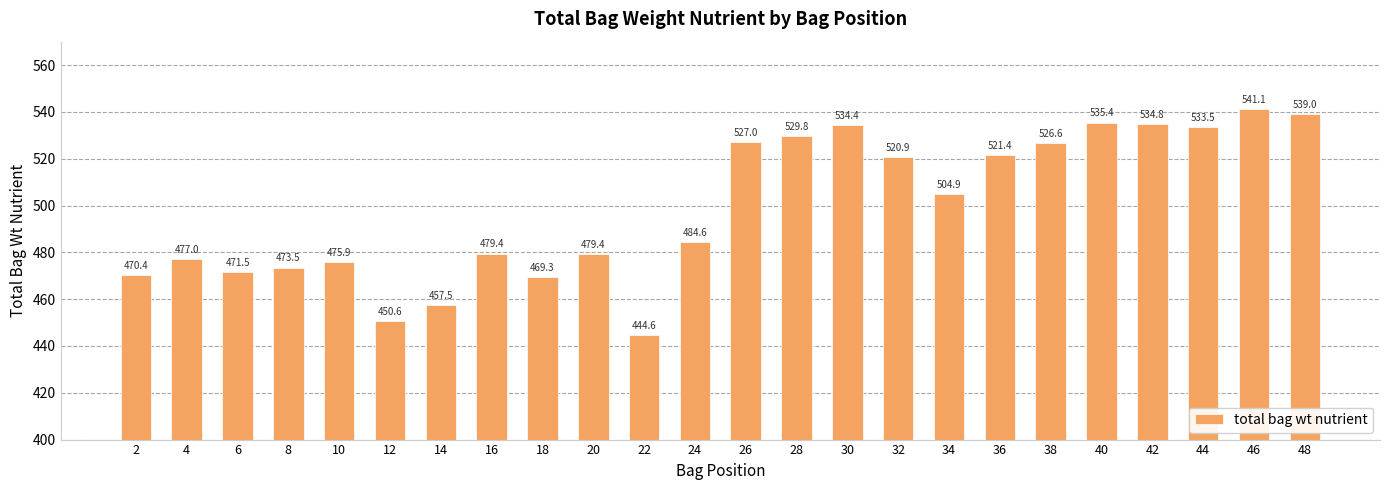

Approximately how many times larger is the value at 4 compared to 12?

1.1